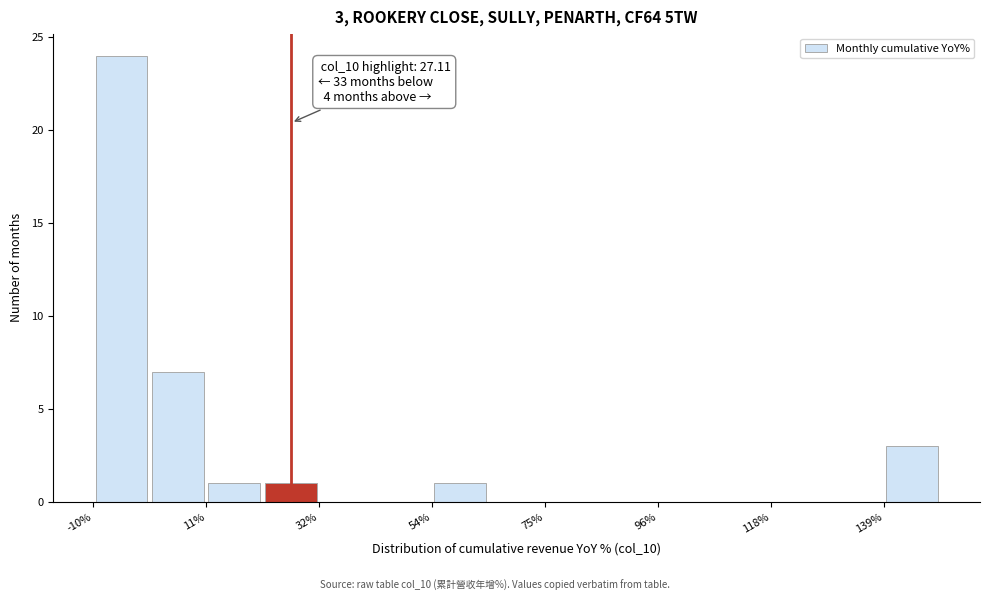

Read against the x-axis, roughly where is the centre of the tallest bar?

-5